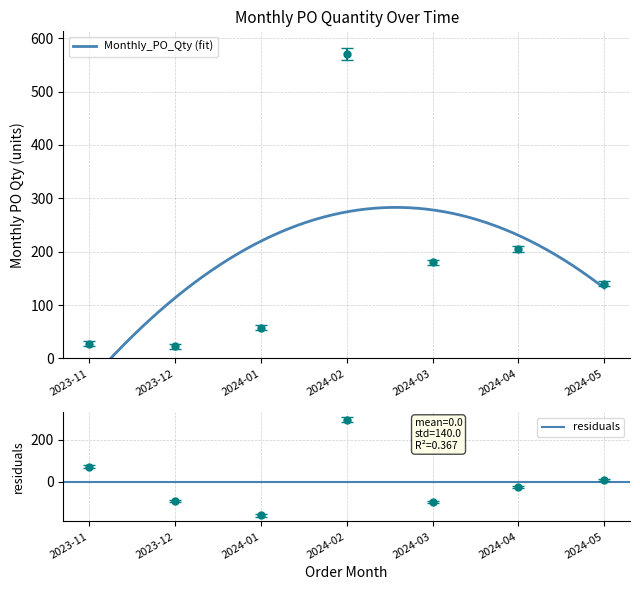

What is the ratio of the value at 2024-04 to the value at 2024-05?

1.5